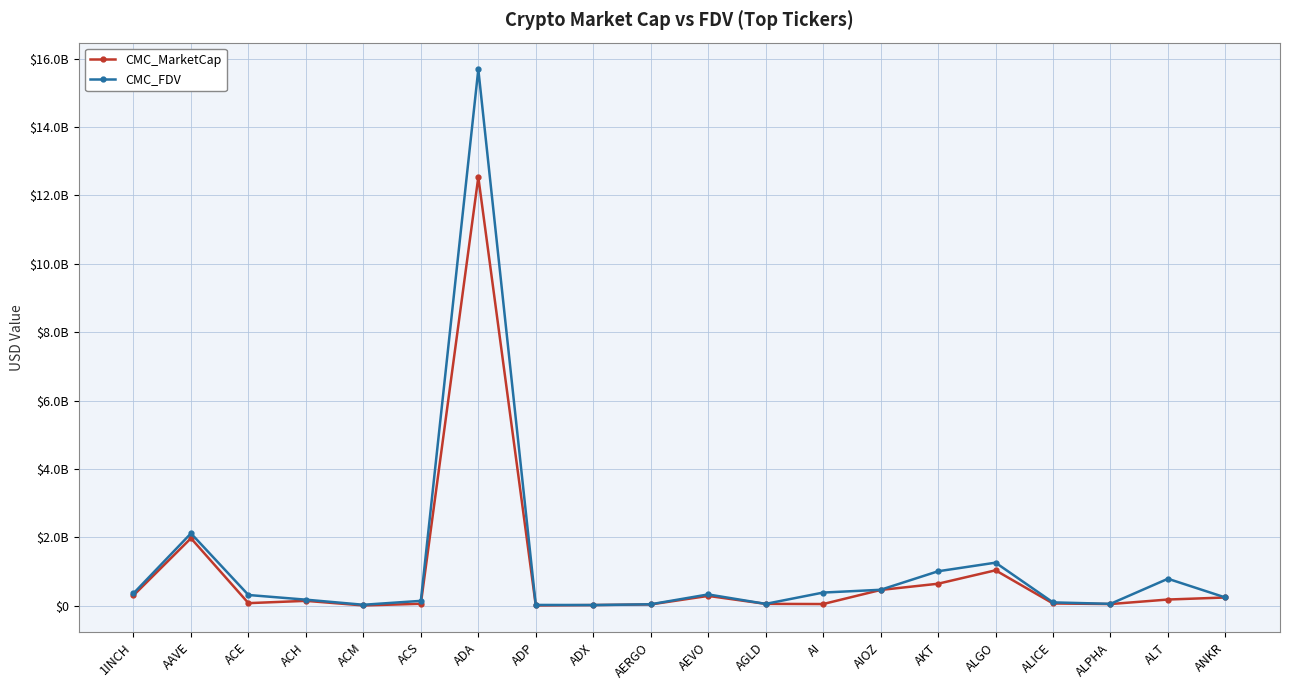

At how many categories does at least one series exceed 11183163085?

1